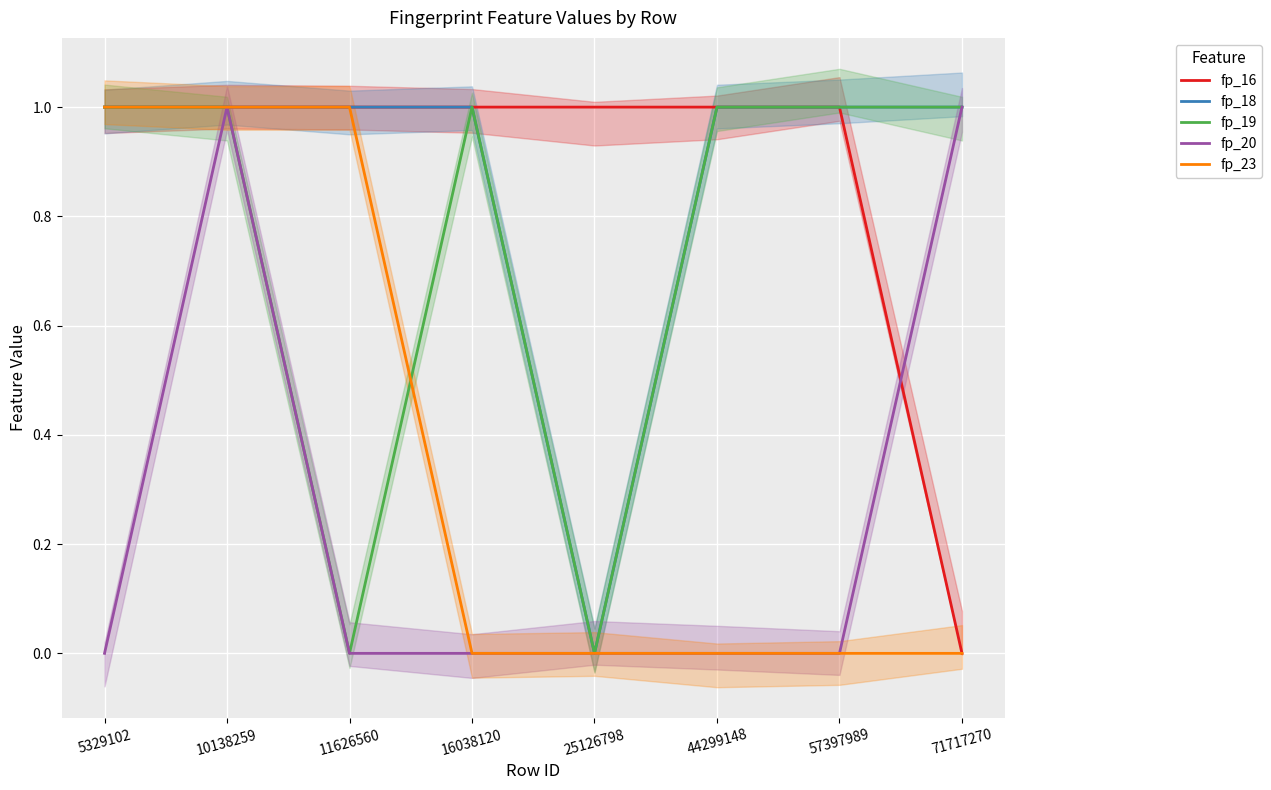

Where is fp_16 nearest to the value 0?

71717270